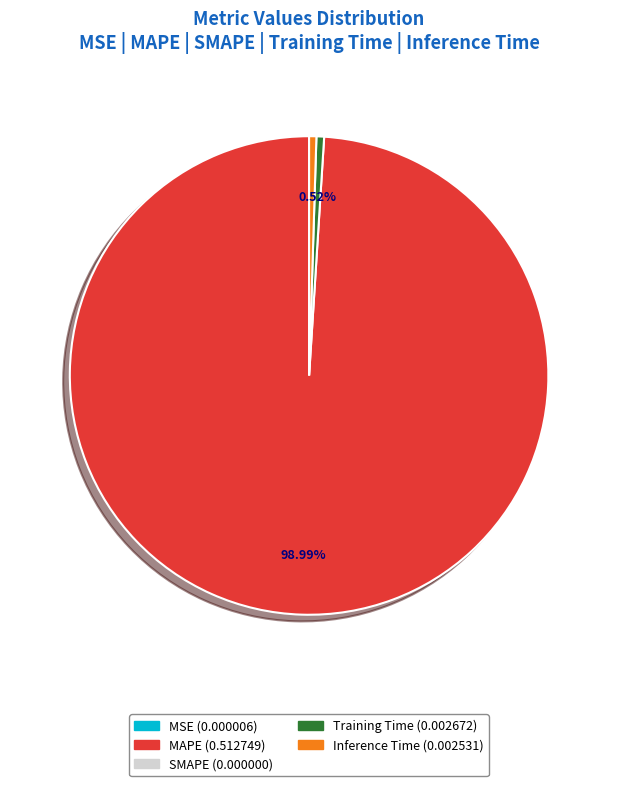

Does any single category account for the majority?

Yes